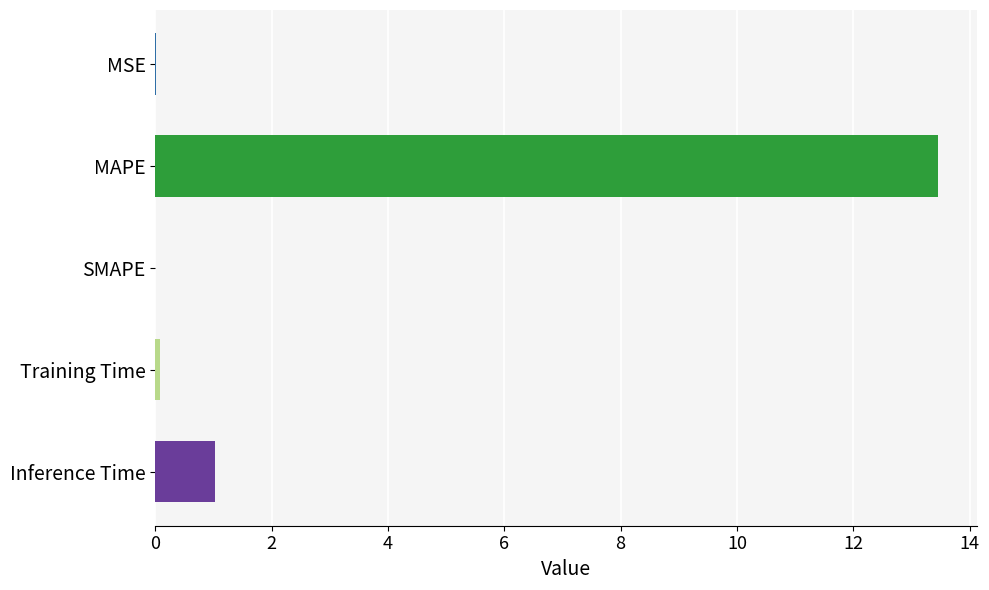

The chart shows a value of 1.8 at Inference Time. True or false?

False